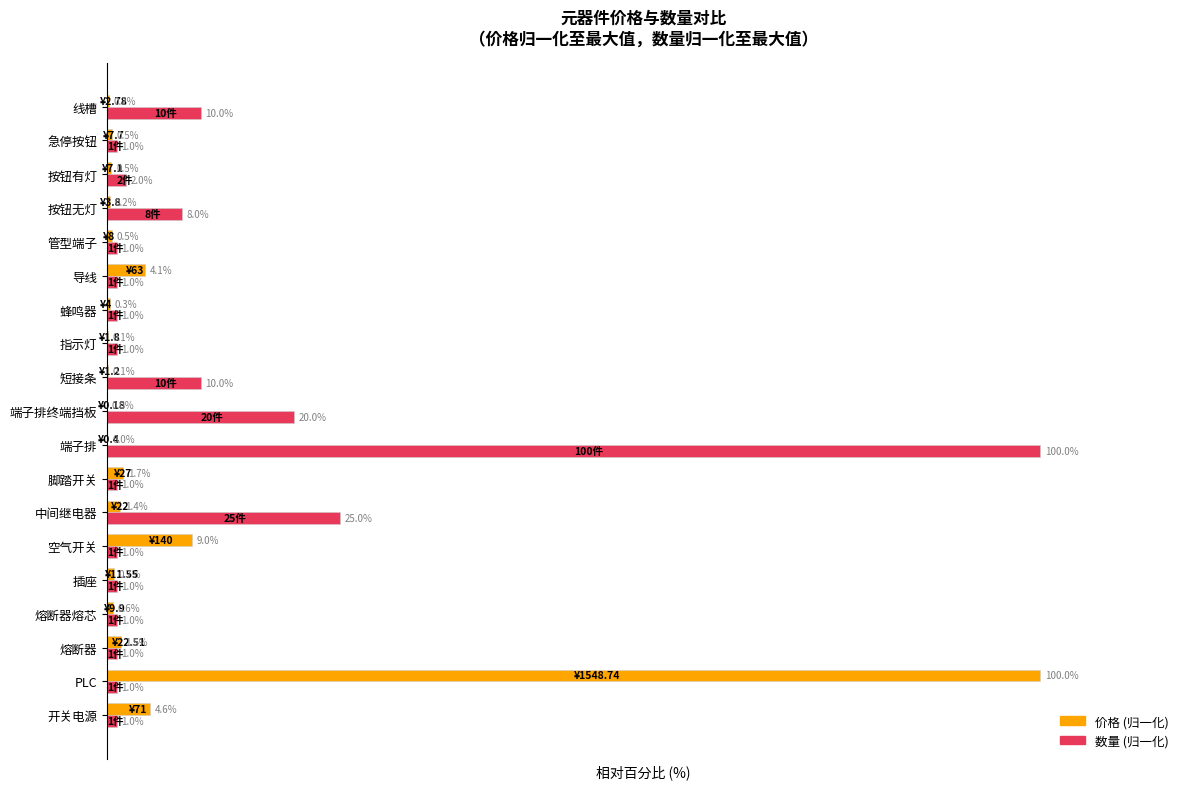

At which category is the sum across all series the highest?

PLC